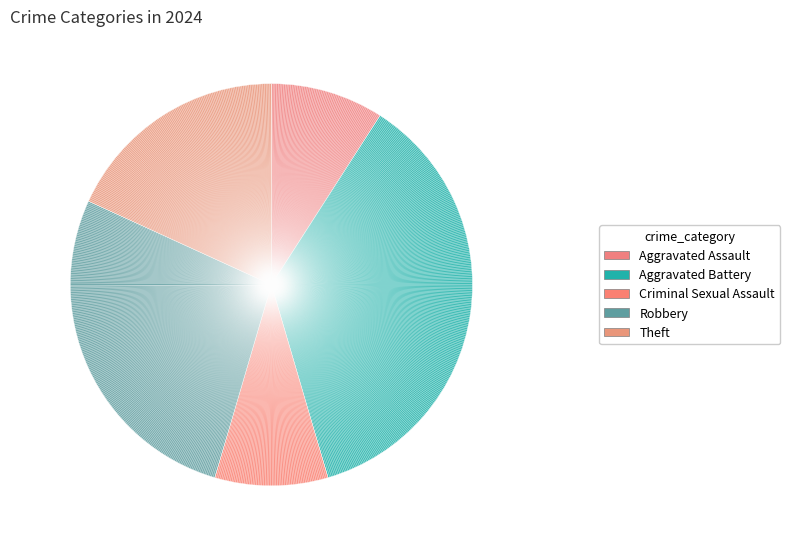

How many segments does this pie chart have?

5